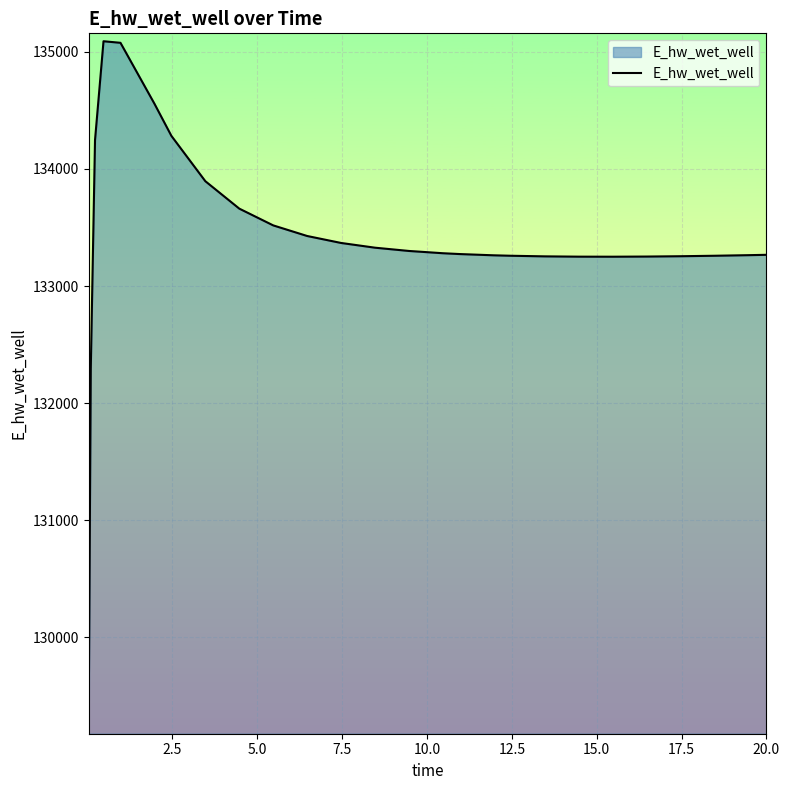

How many values exceed 133280?

13